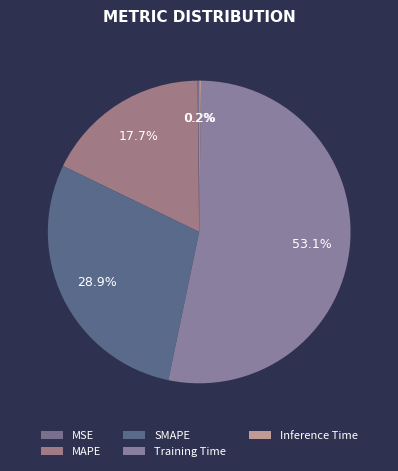

Do SMAPE and Inference Time together represent more than half of the pie?

No